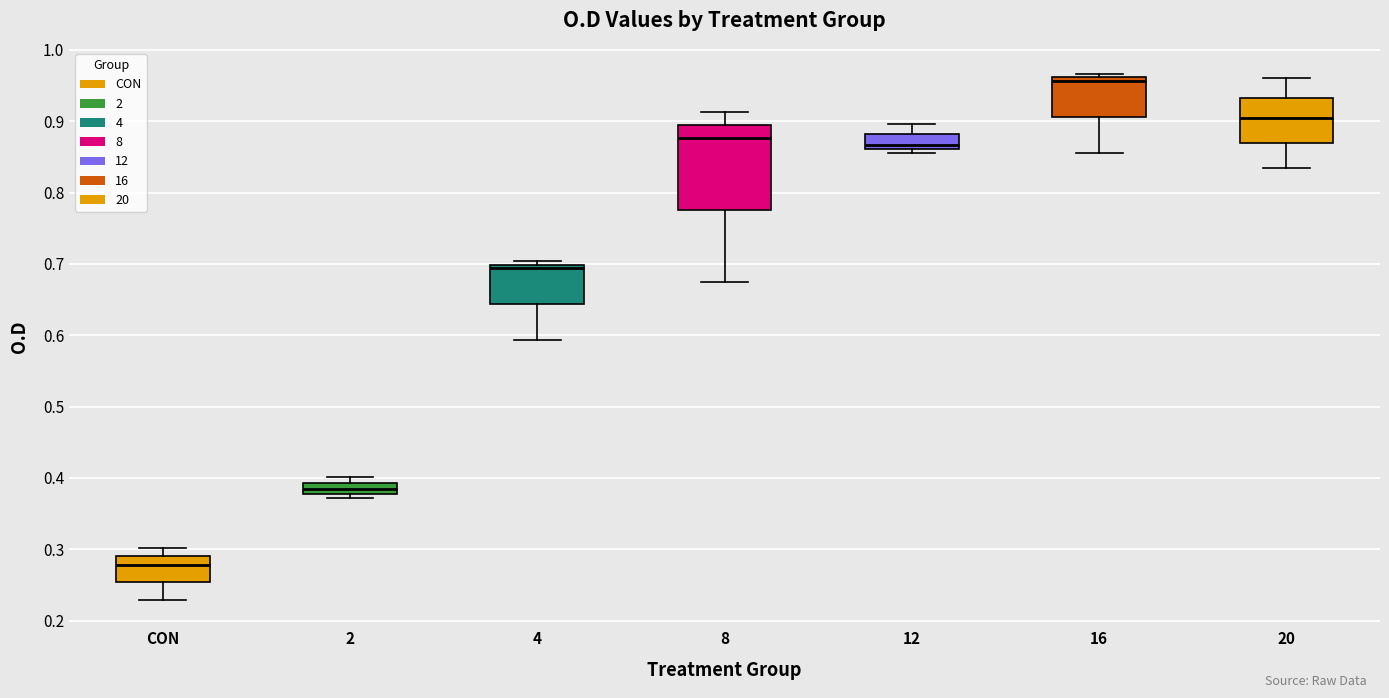

Where does the upper whisker of the box for CON end on the y-axis? The values are not printed on the chart, so give them approximately, as read against the axis.

0.30